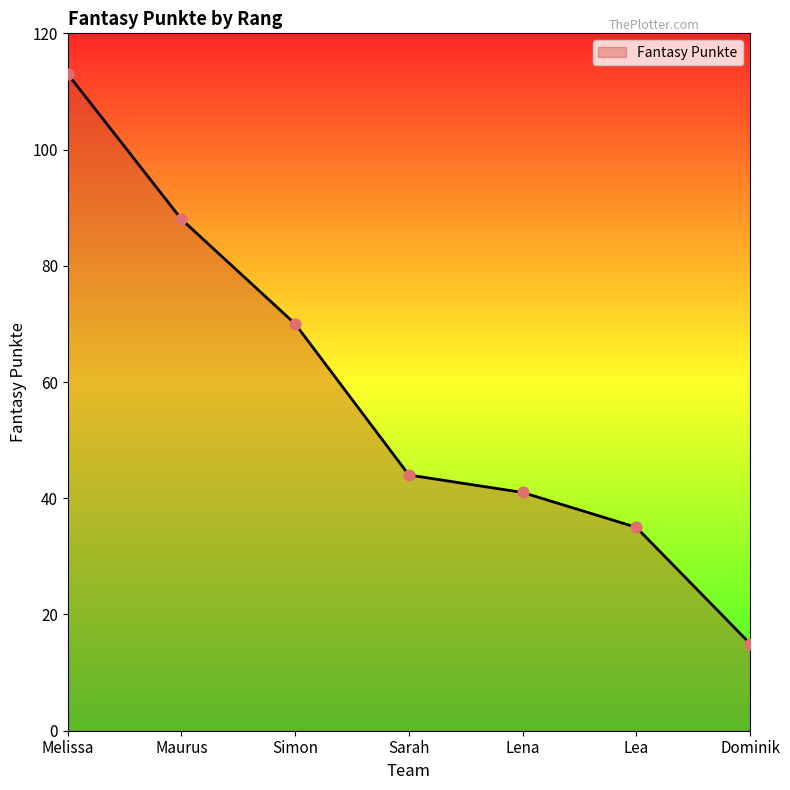

Which has a higher value, Sarah or Simon?

Simon